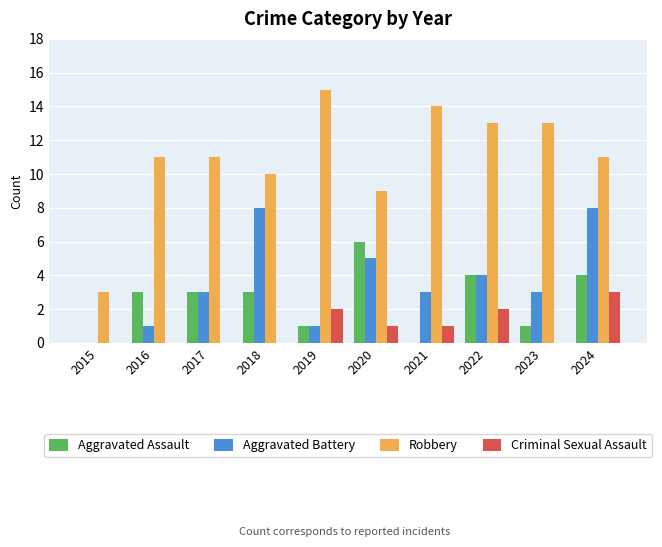

What is the sum of all Aggravated Battery values?

36